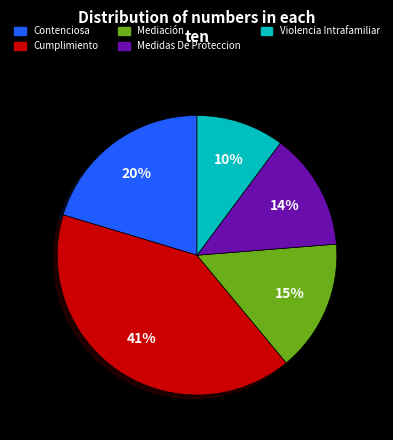

True or false: Cumplimiento accounts for 50% of the total.

False